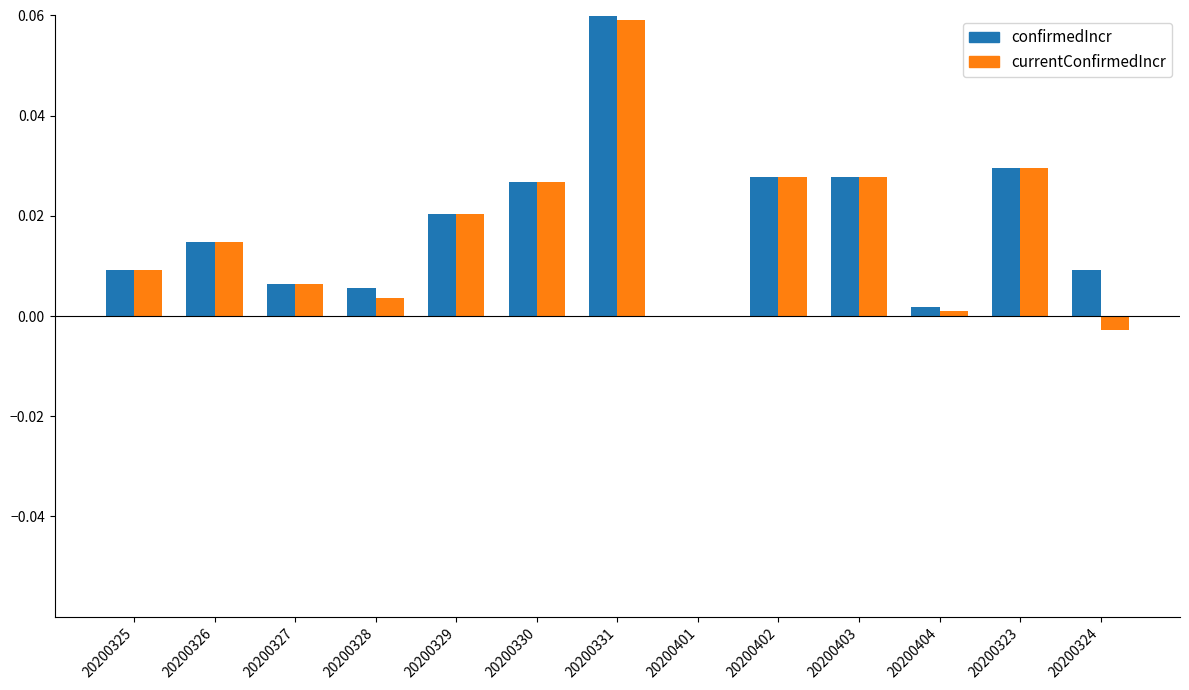

Which category has the highest value in the confirmedIncr series?

20200331